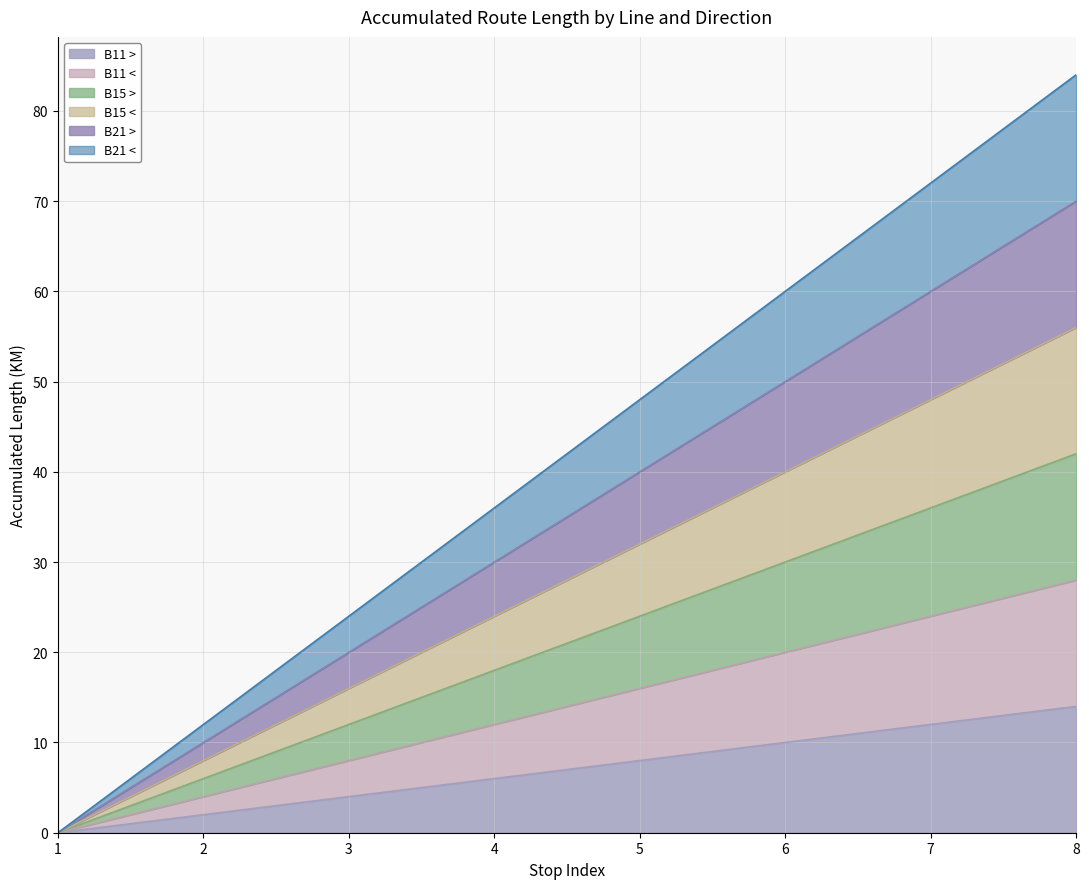

Reading left to right, what are all the values shown in this chart?

B11 >: 1=0	2=2	3=4	4=6	5=8	6=10	7=12	8=14
B11 <: 1=0	2=4	3=8	4=12	5=16	6=20	7=24	8=28
B15 >: 1=0	2=6	3=12	4=18	5=24	6=30	7=36	8=42
B15 <: 1=0	2=8	3=16	4=24	5=32	6=40	7=48	8=56
B21 >: 1=0	2=10	3=20	4=30	5=40	6=50	7=60	8=70
B21 <: 1=0	2=12	3=24	4=36	5=48	6=60	7=72	8=84